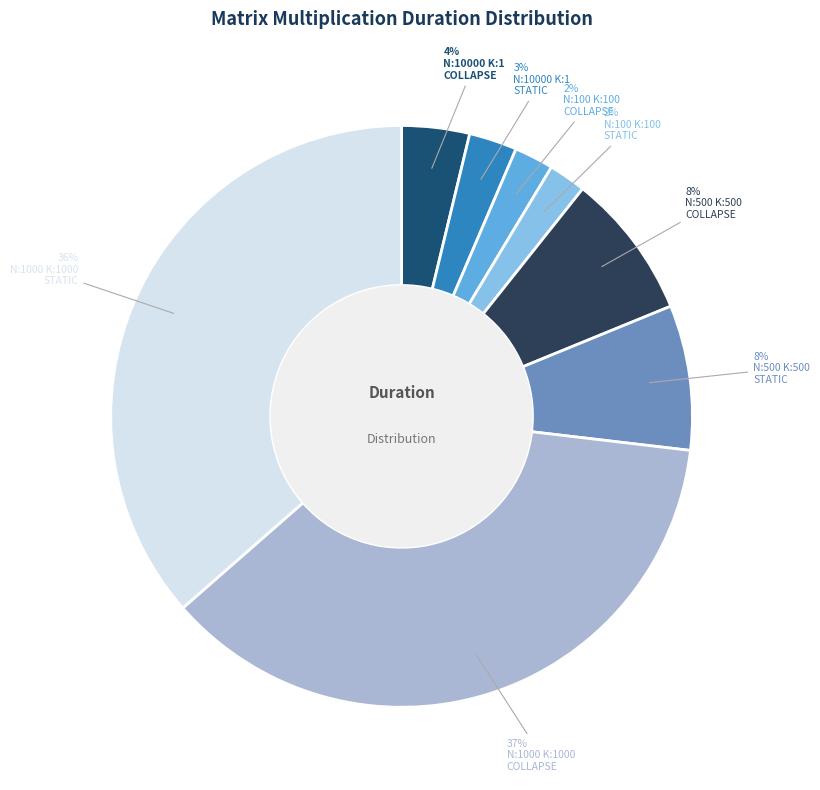

How many slices are in this pie chart?

8